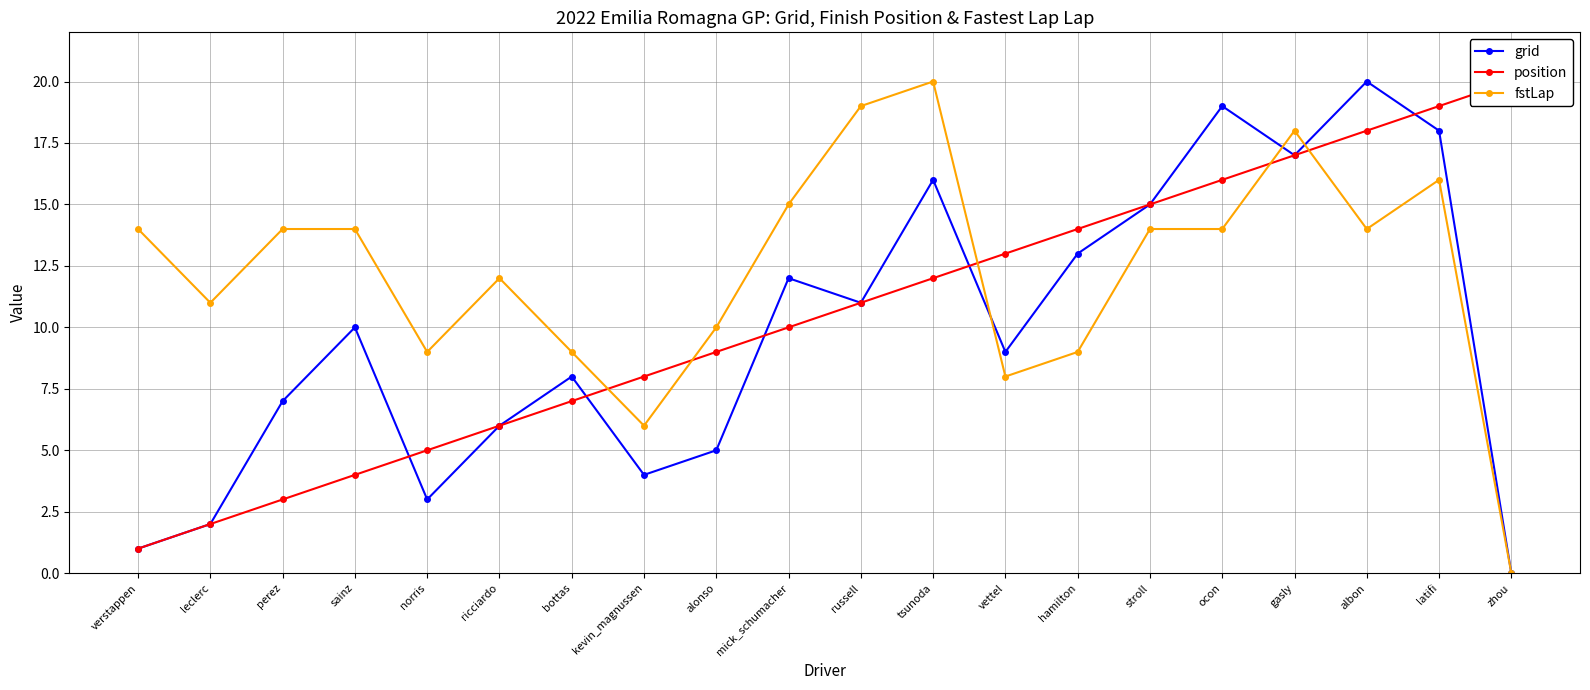

Which has a higher value, perez or mick_schumacher?

mick_schumacher